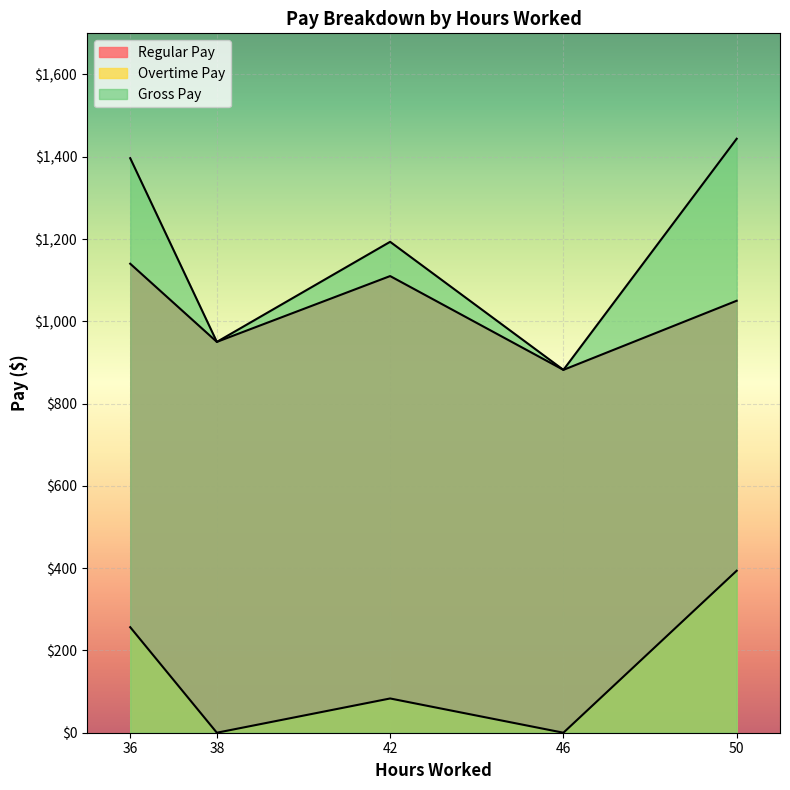

How many interior local peaks does the Overtime Pay series have?

1